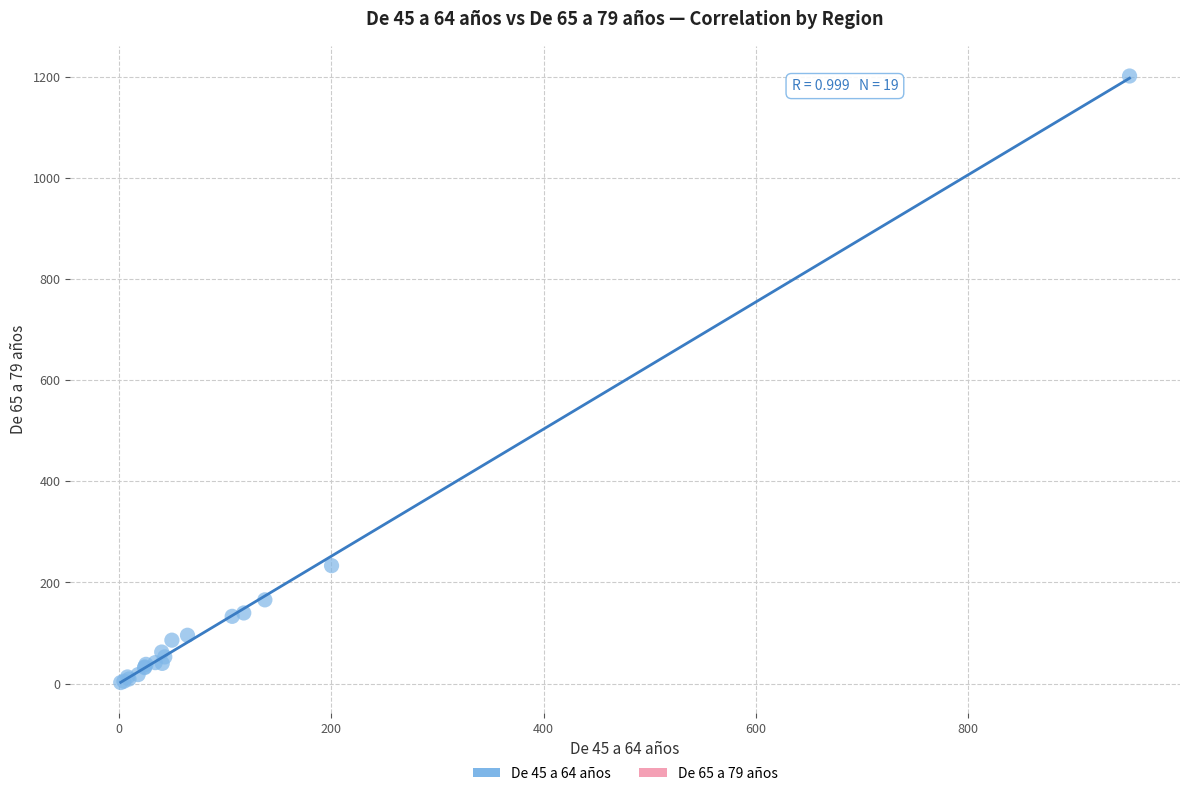

What Y value in the scatter plot is closest to 601?

233.2